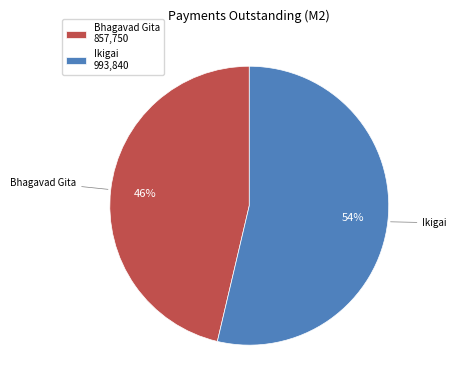

Count the number of slices in the pie.

2